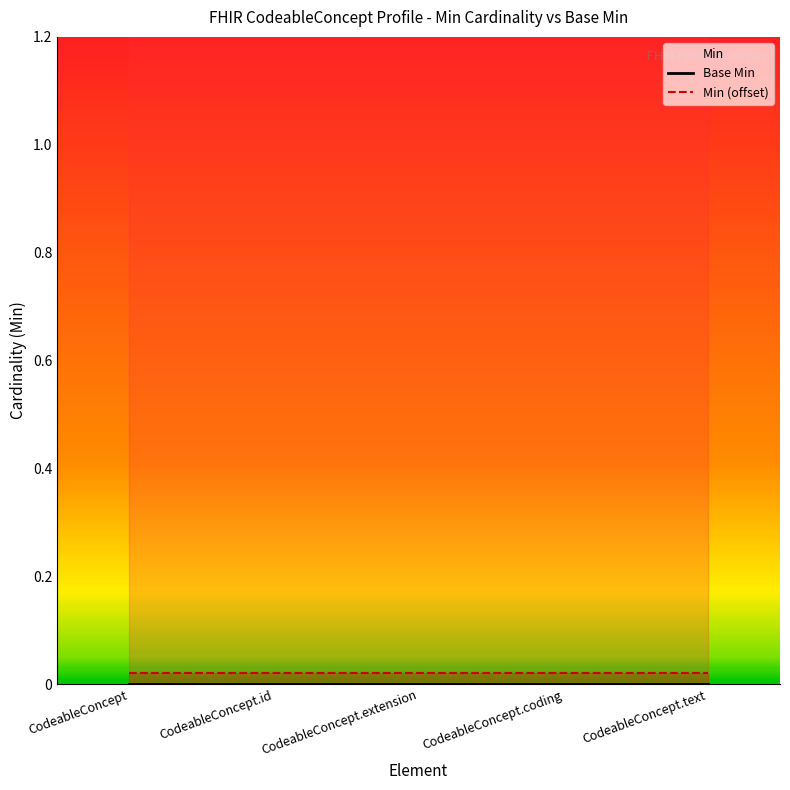

At which label is Min (offset) closest to 0?

CodeableConcept